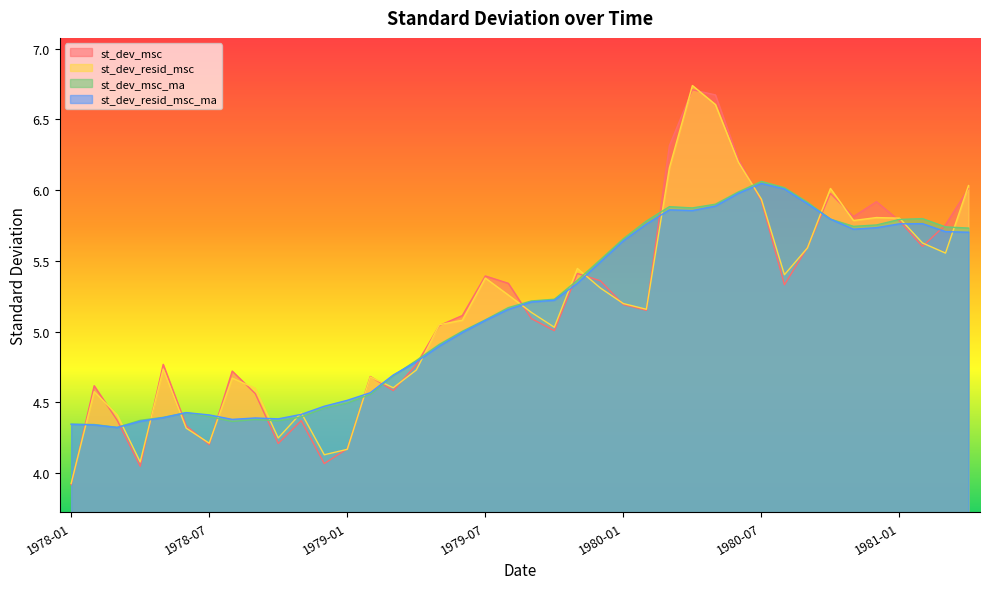

True or false: st_dev_msc_ma has a value of 4.4 at 1978-04.

True